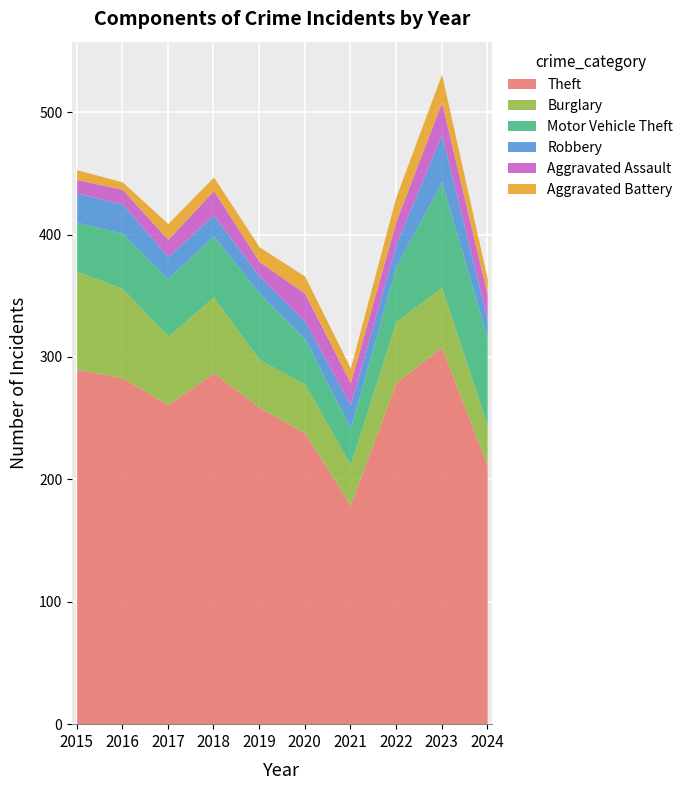

List the labels in order of Aggravated Battery value, smallest first.

2016, 2015, 2018, 2019, 2021, 2017, 2024, 2020, 2022, 2023